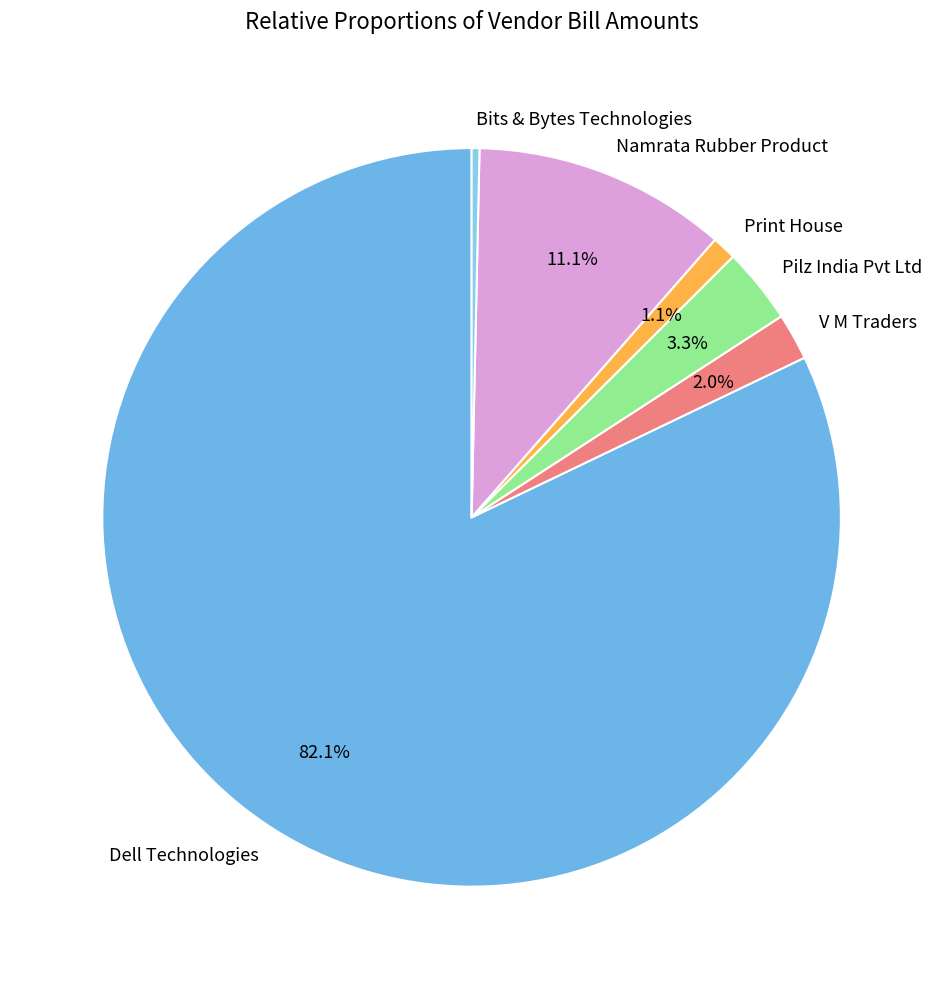

What is the ratio of the value at Print House to the value at Pilz India Pvt Ltd?

0.3